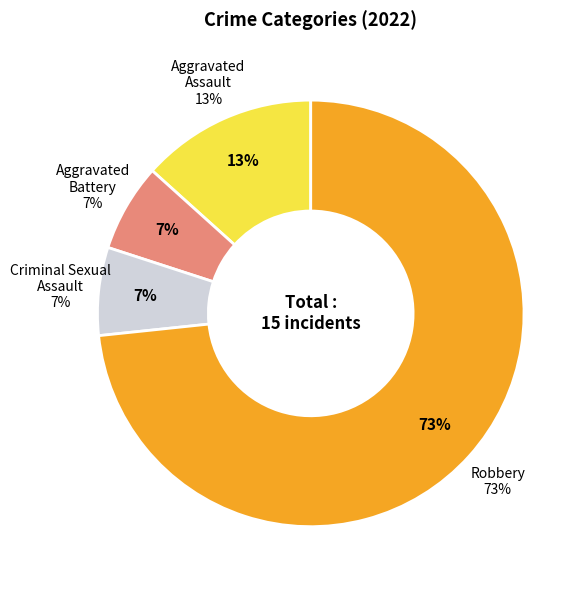

The Robbery slice represents 73% of the pie. True or false?

True